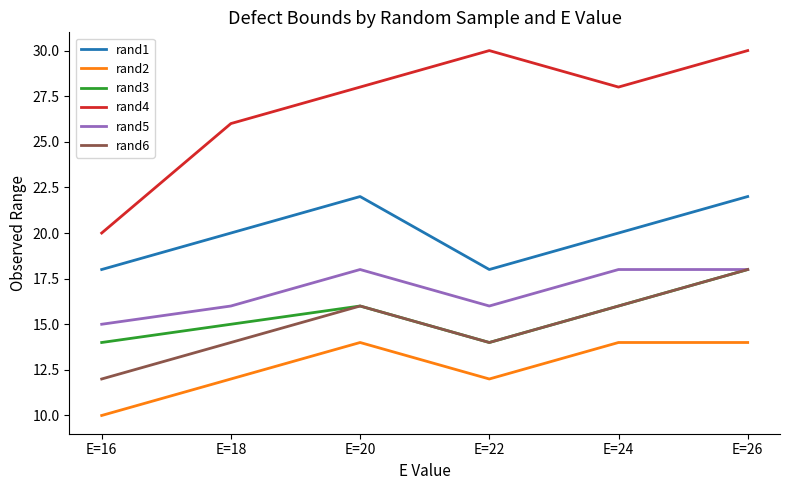

At which category is the sum across all series the highest?

E=26